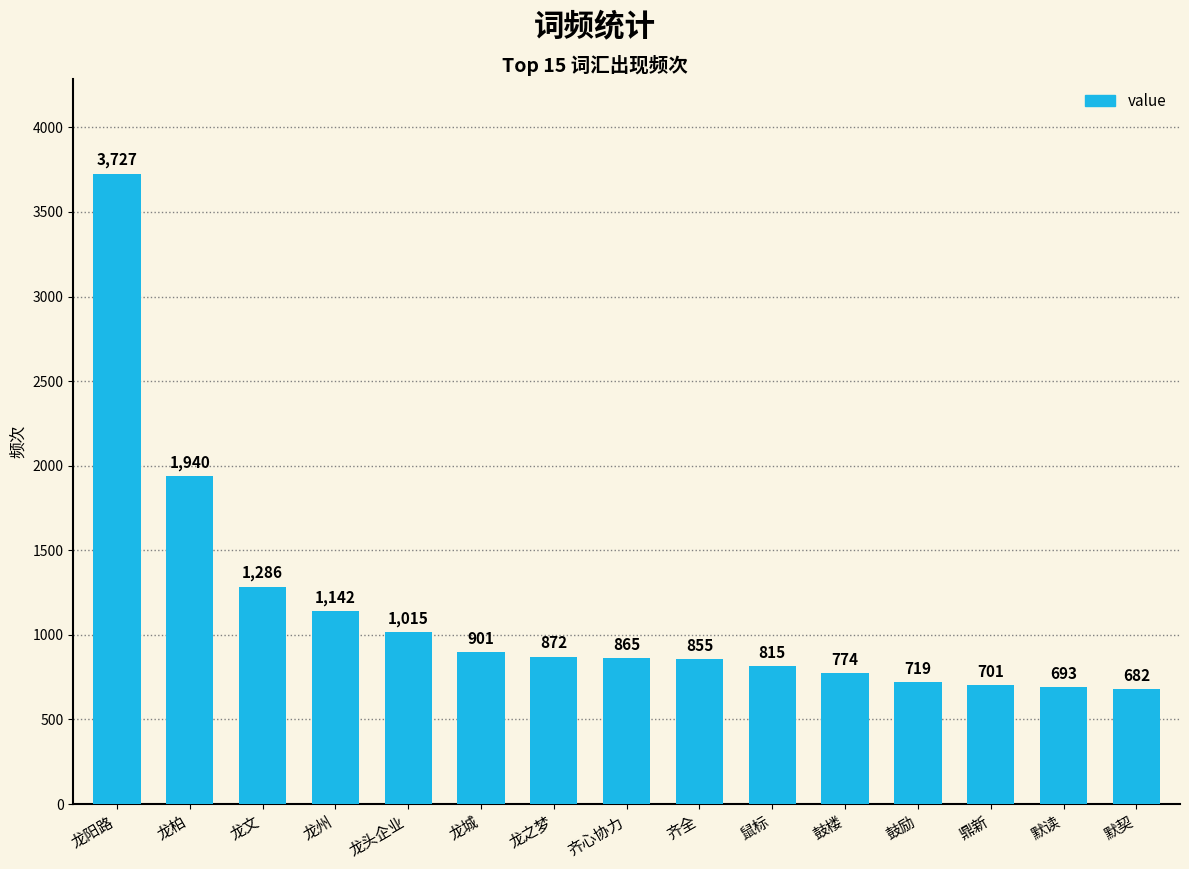

Rank the categories by value from highest to lowest.

龙阳路, 龙柏, 龙文, 龙州, 龙头企业, 龙城, 龙之梦, 齐心协力, 齐全, 鼠标, 鼓楼, 鼓励, 鼎新, 默读, 默契